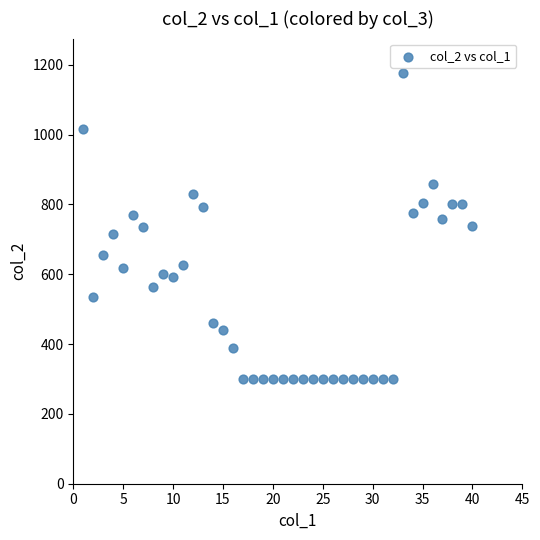

What is the range of X values (max minus min)?

39